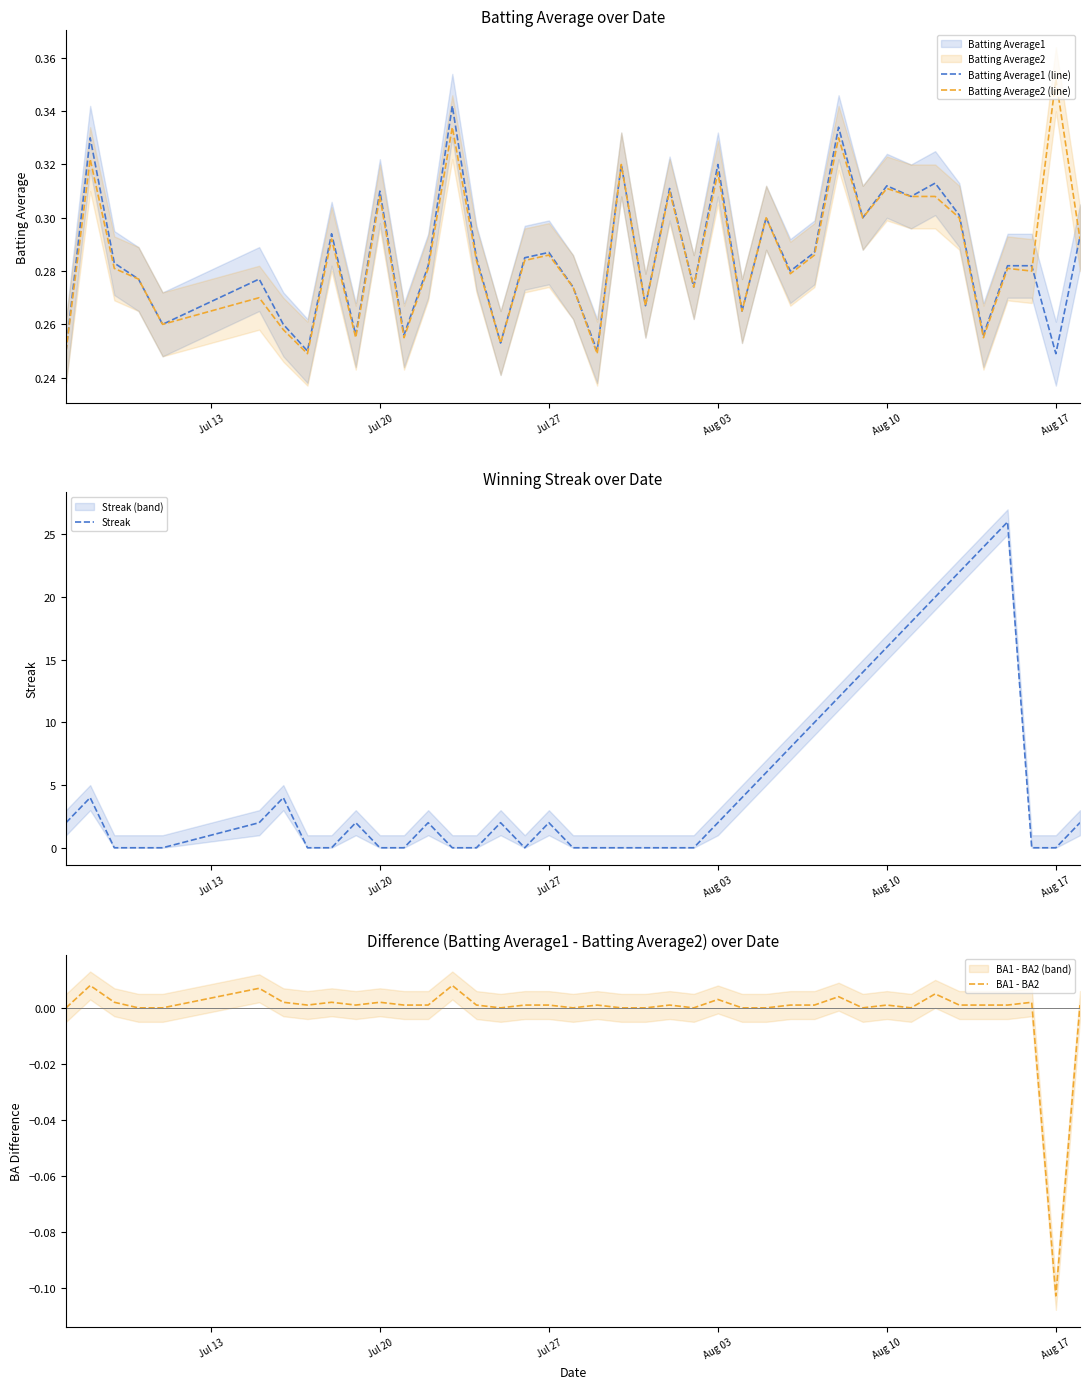

True or false: Batting Average1 (line) has more than 0 points higher than both neighbors.

True